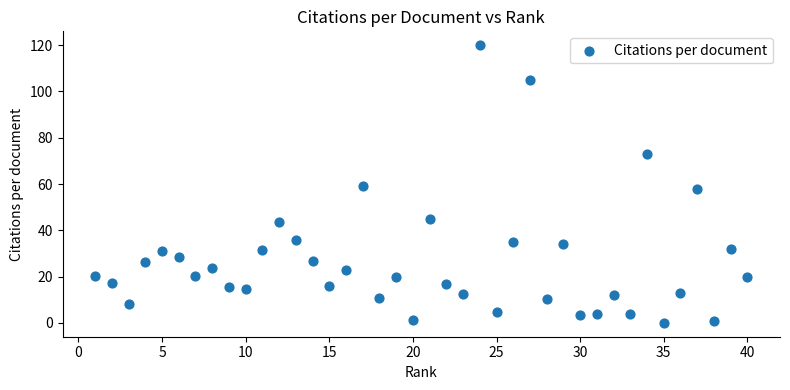

What is the range of X values (max minus min)?

39.0